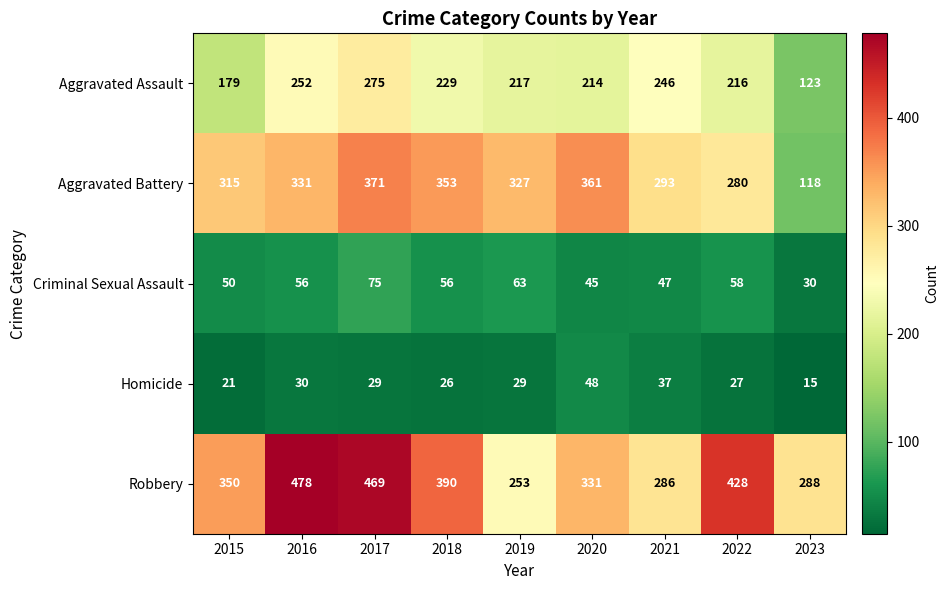

Rank the series at 2023 from lowest to highest value.

Homicide, Criminal Sexual Assault, Aggravated Battery, Aggravated Assault, Robbery